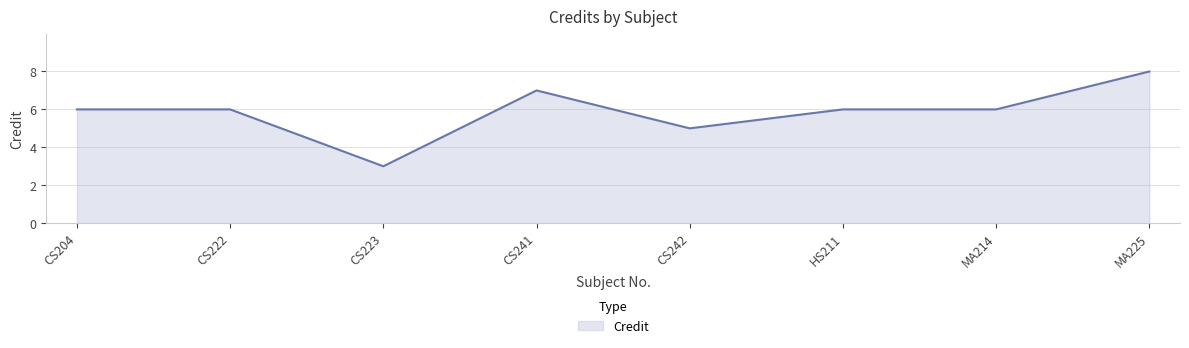

Count the number of categories in the chart.

8